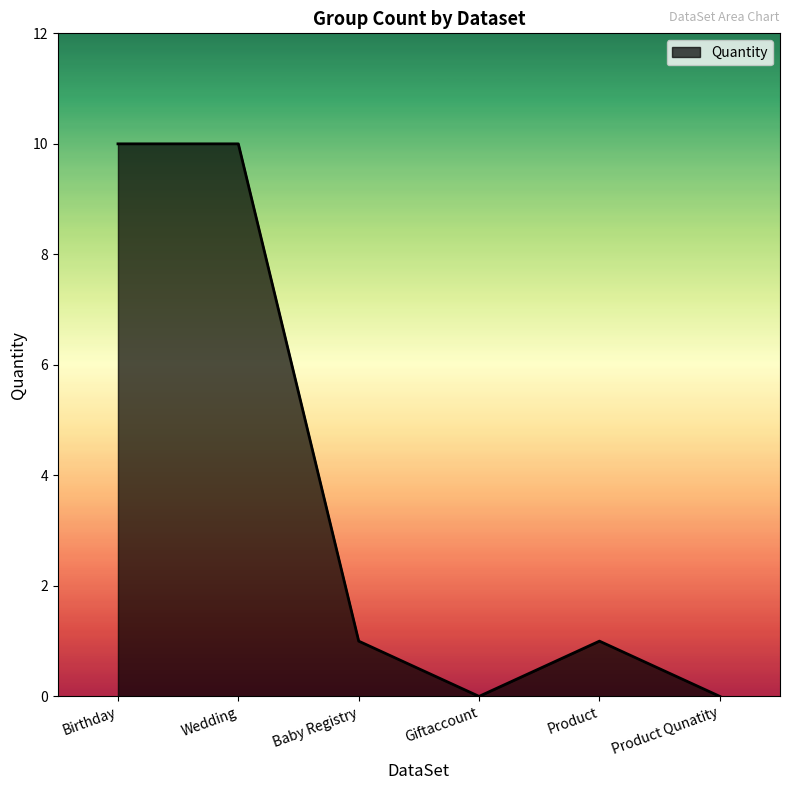

What position from the left is Birthday?

1